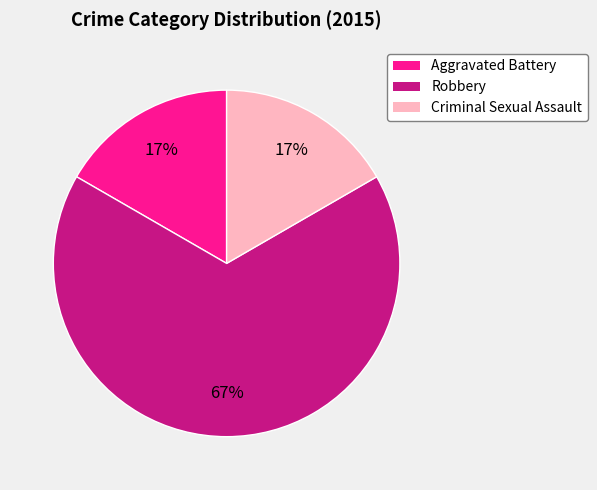

True or false: Aggravated Battery accounts for 7% of the total.

False